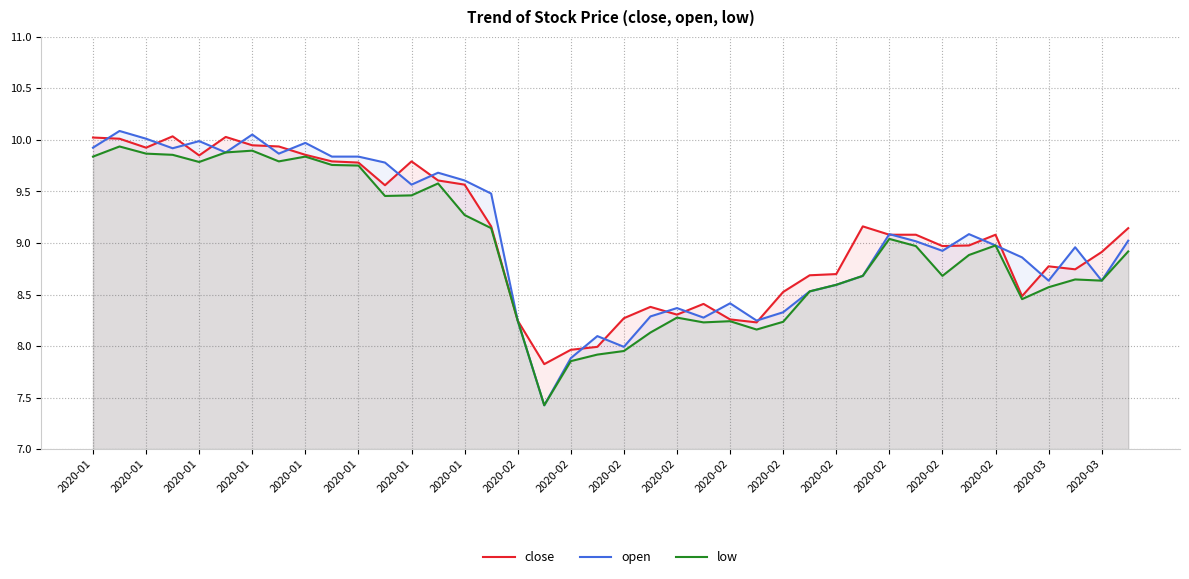

List the series in order of their overall mean, highest first.

close, open, low